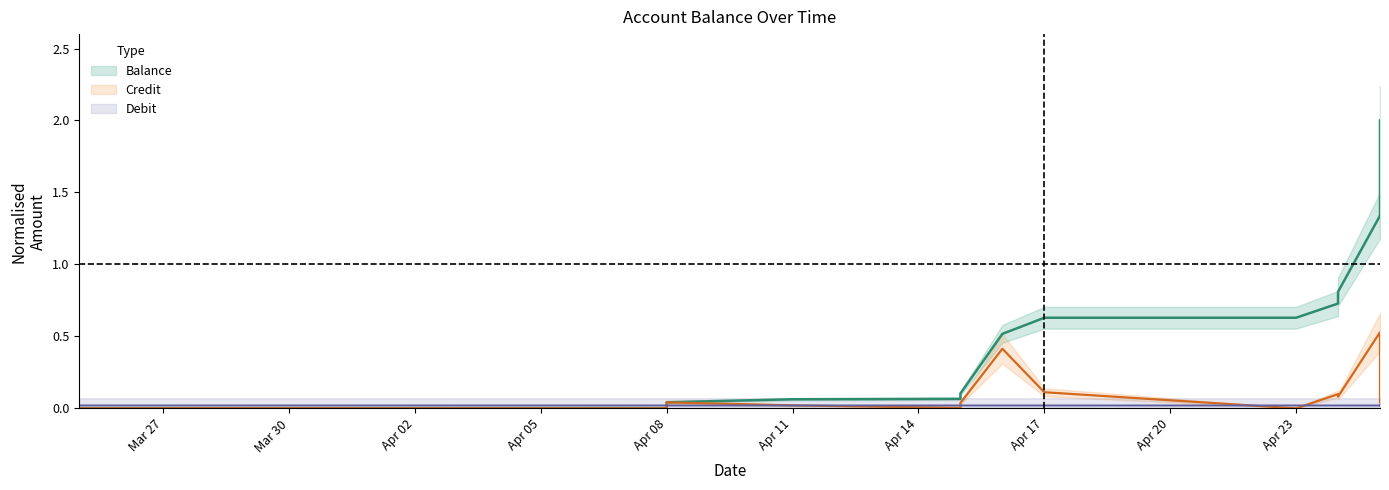

The Credit series shows 0.1 at 2025-04-25. True or false?

False